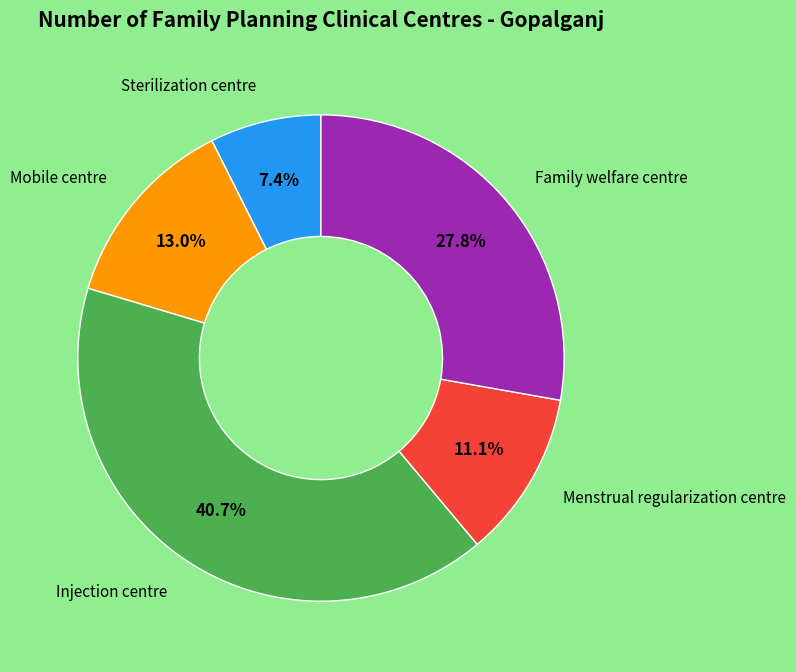

Is there a majority slice in this chart?

No